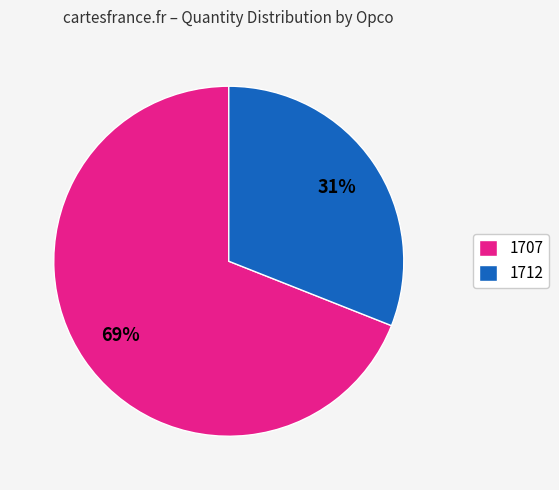

How many segments does this pie chart have?

2